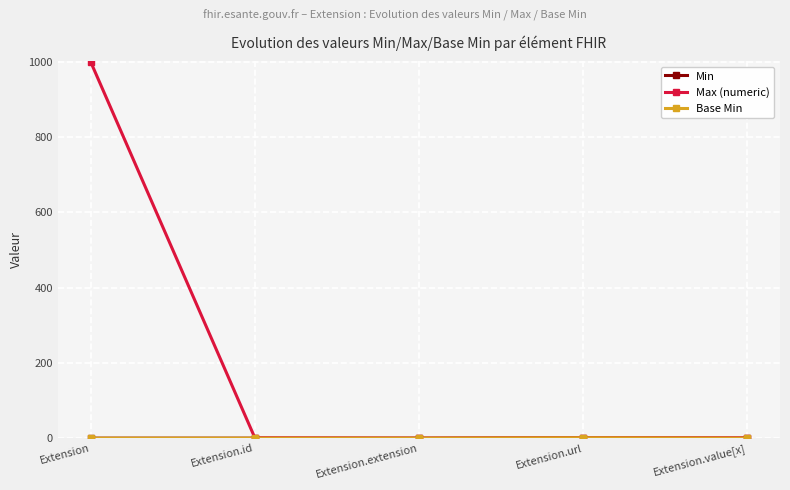

Is this an area chart (filled region under the line)?

No